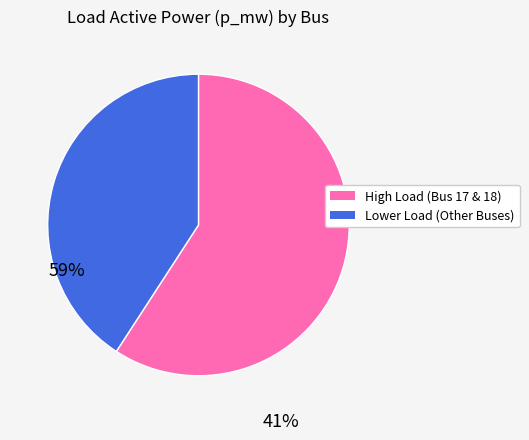

Is there any slice that represents more than half of the pie?

Yes